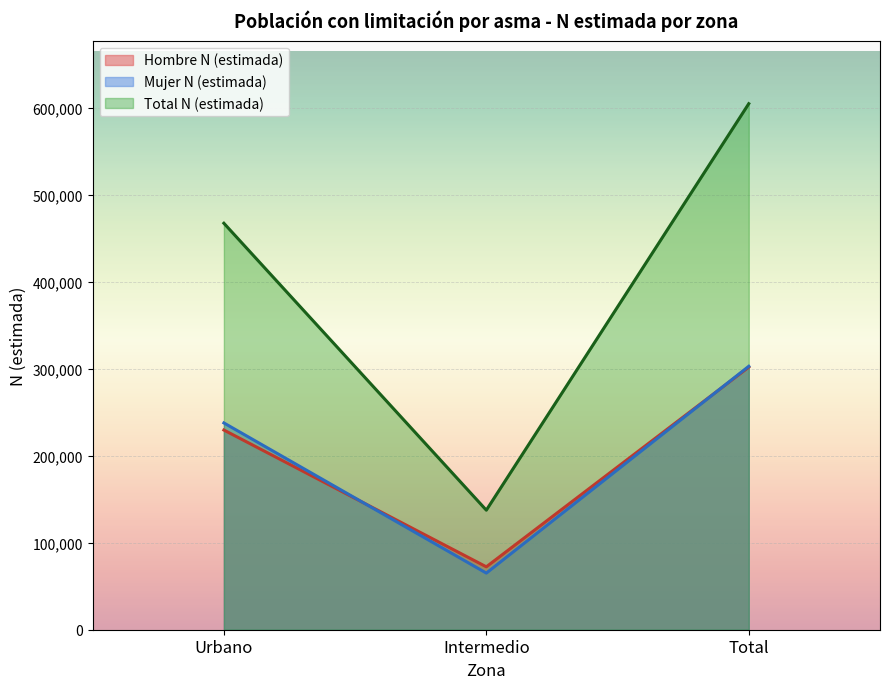

Which series has the widest spread of values?

Total N (estimada)